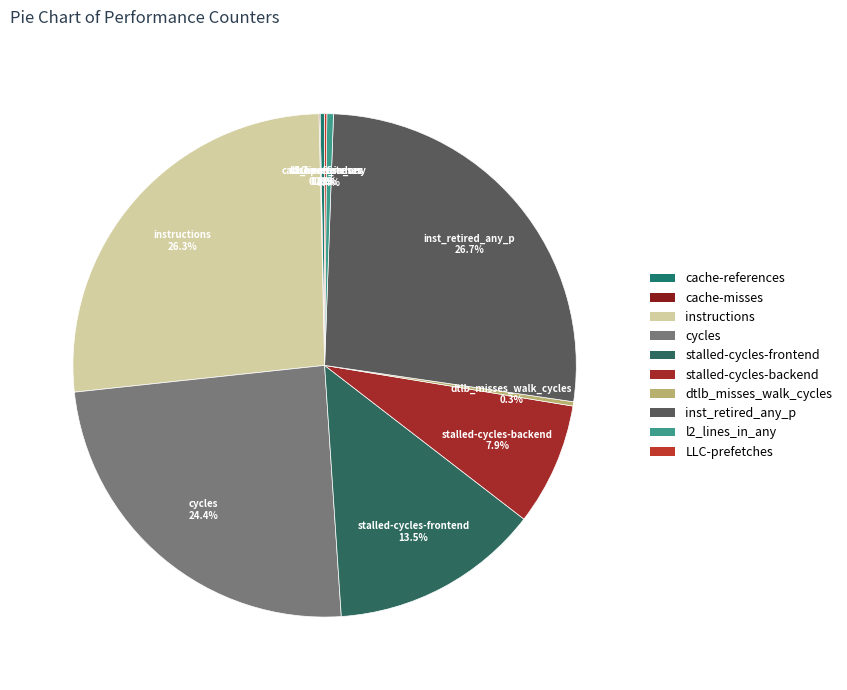

Approximately how many times larger is the value at instructions compared to cache-references?

91.8